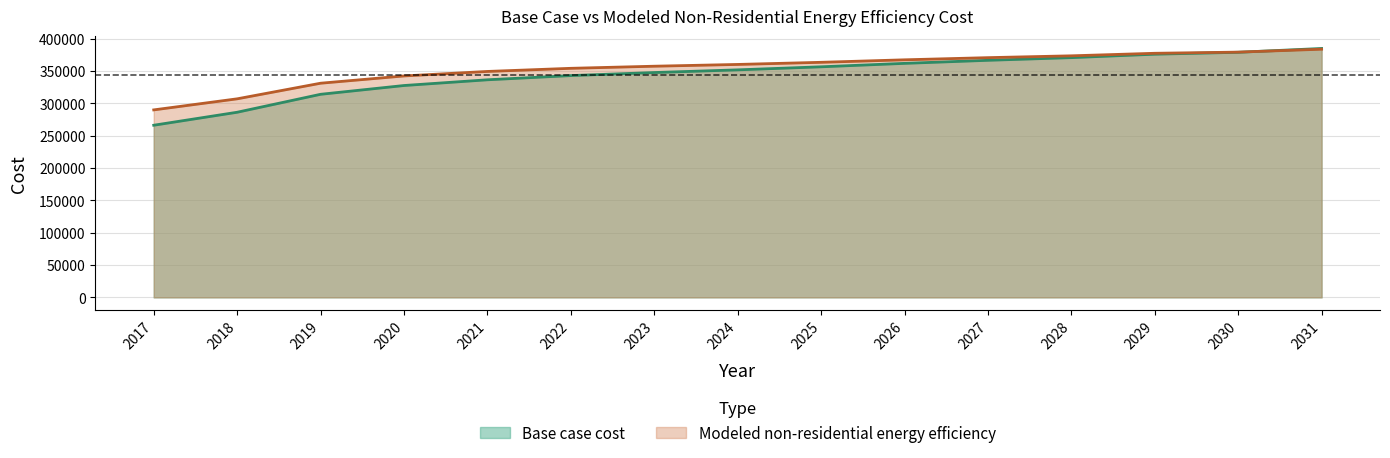

Which series has the largest range (max minus min)?

Base case cost